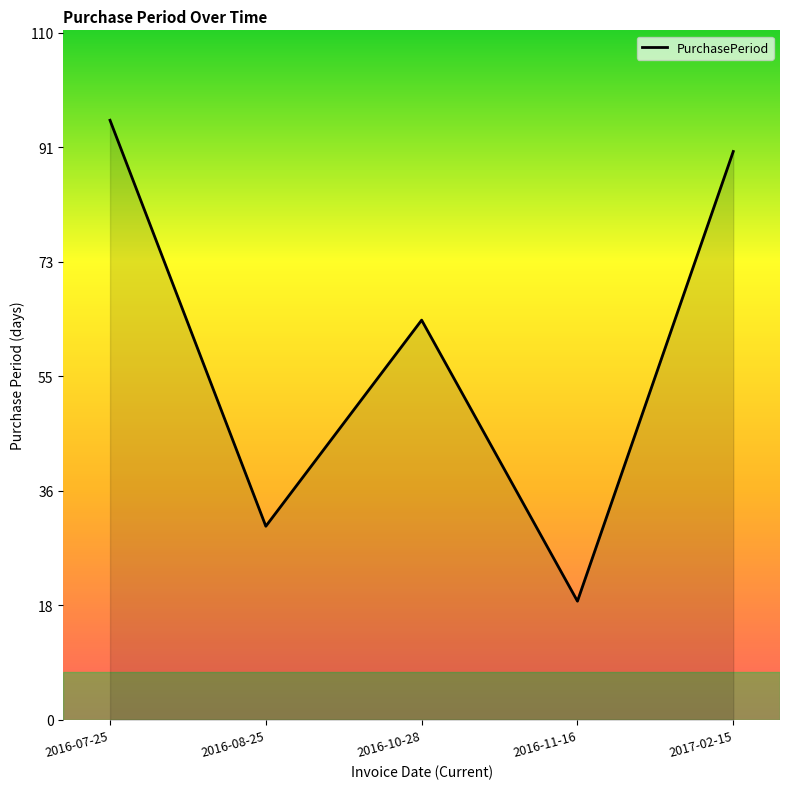

List the labels in order of value, smallest first.

2016-11-16, 2016-08-25, 2016-10-28, 2017-02-15, 2016-07-25